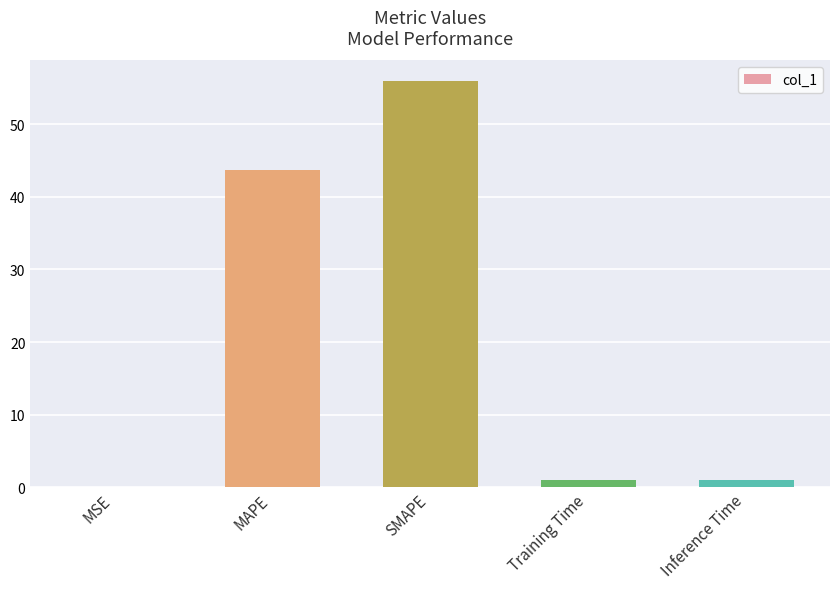

Are the bars horizontal?

No